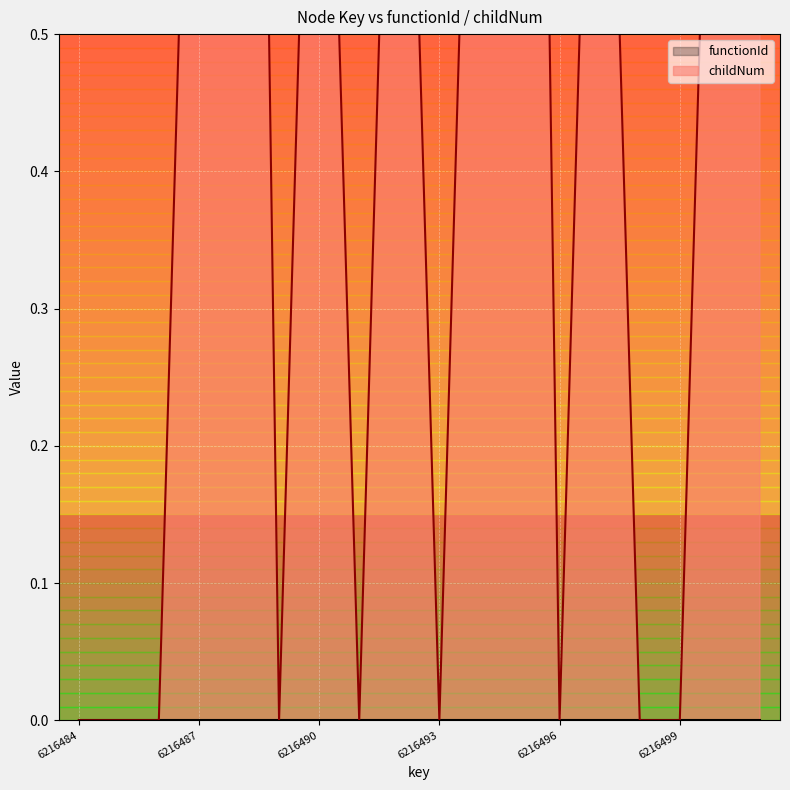

The value at 6216497 is 0. True or false?

False